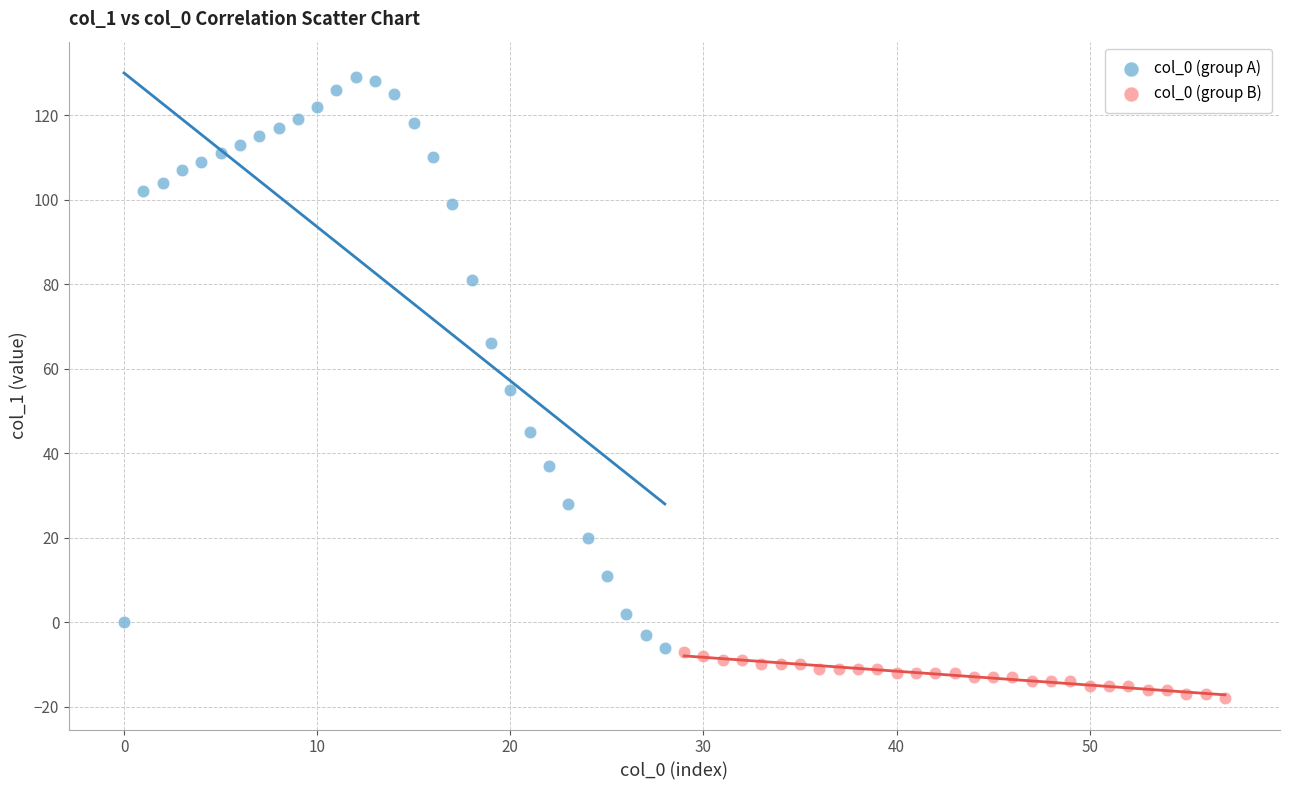

Which series reaches the maximum Y coordinate?

col_0 (group A)